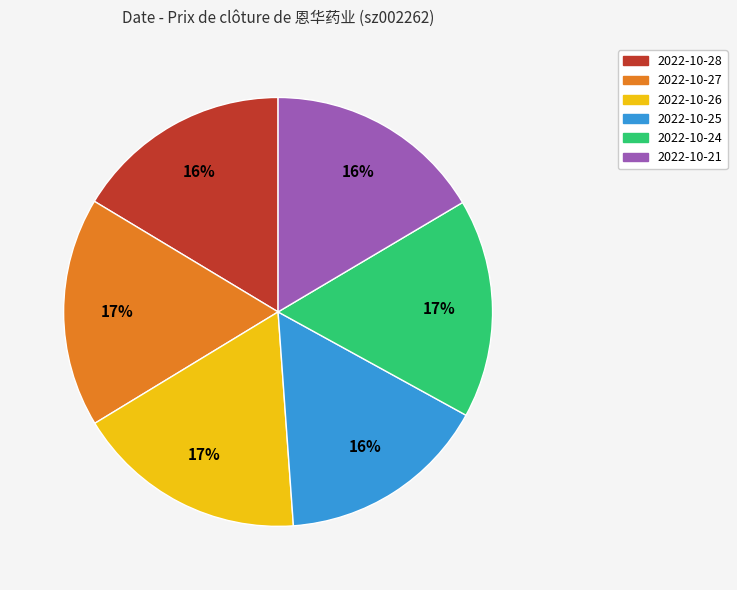

Approximately how many times larger is the value at 2022-10-27 compared to 2022-10-26?

1.0